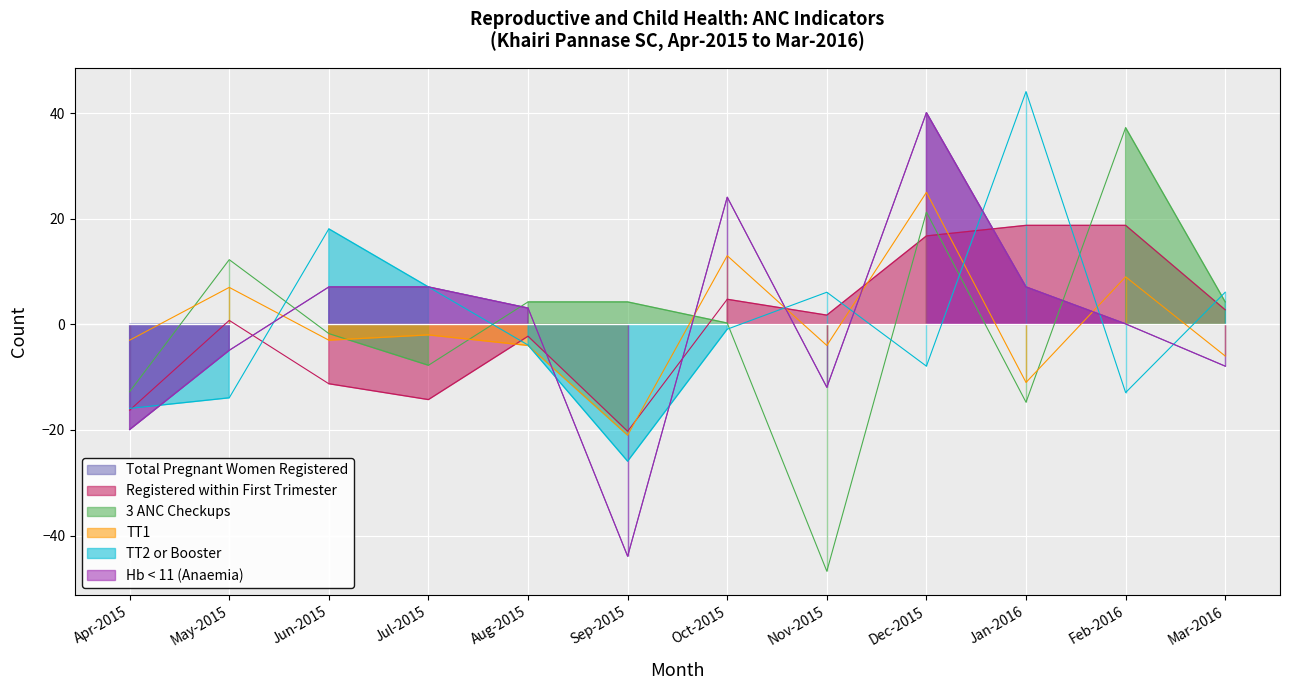

How many lines are shown in the chart?

6